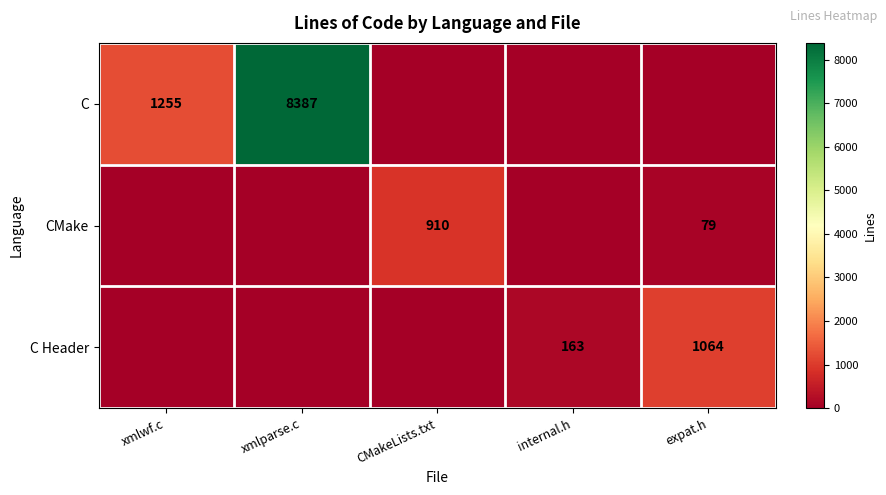

Is it true that C equals 1255 at xmlwf.c?

True